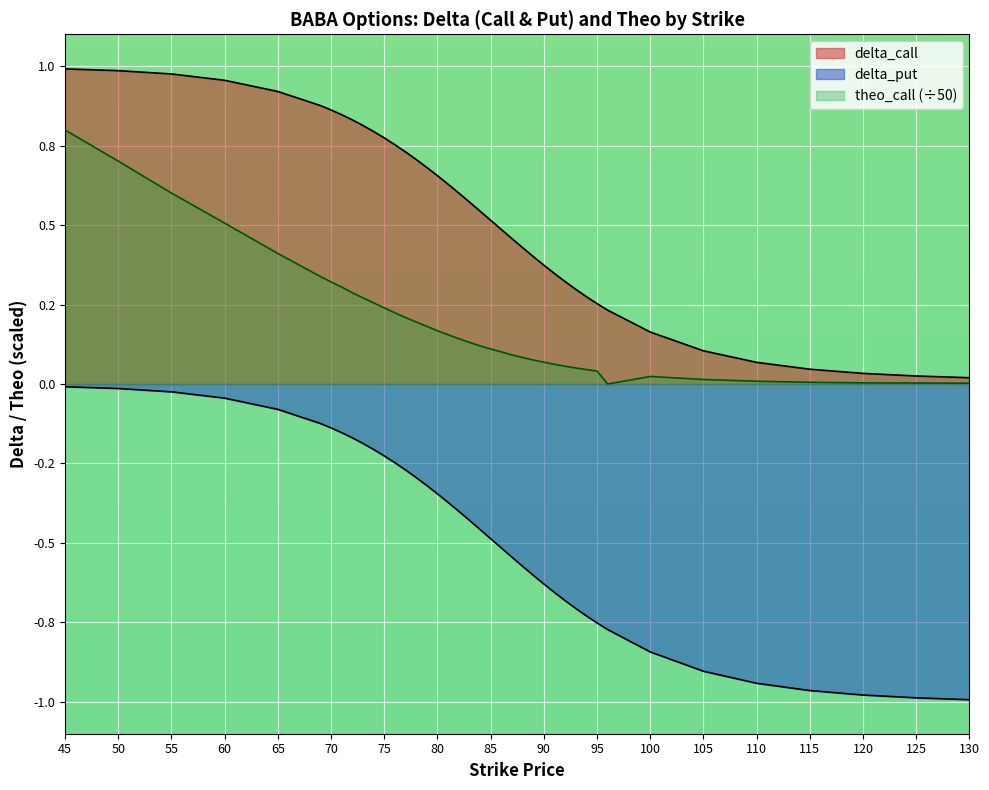

How many distinct data groups are displayed?

3